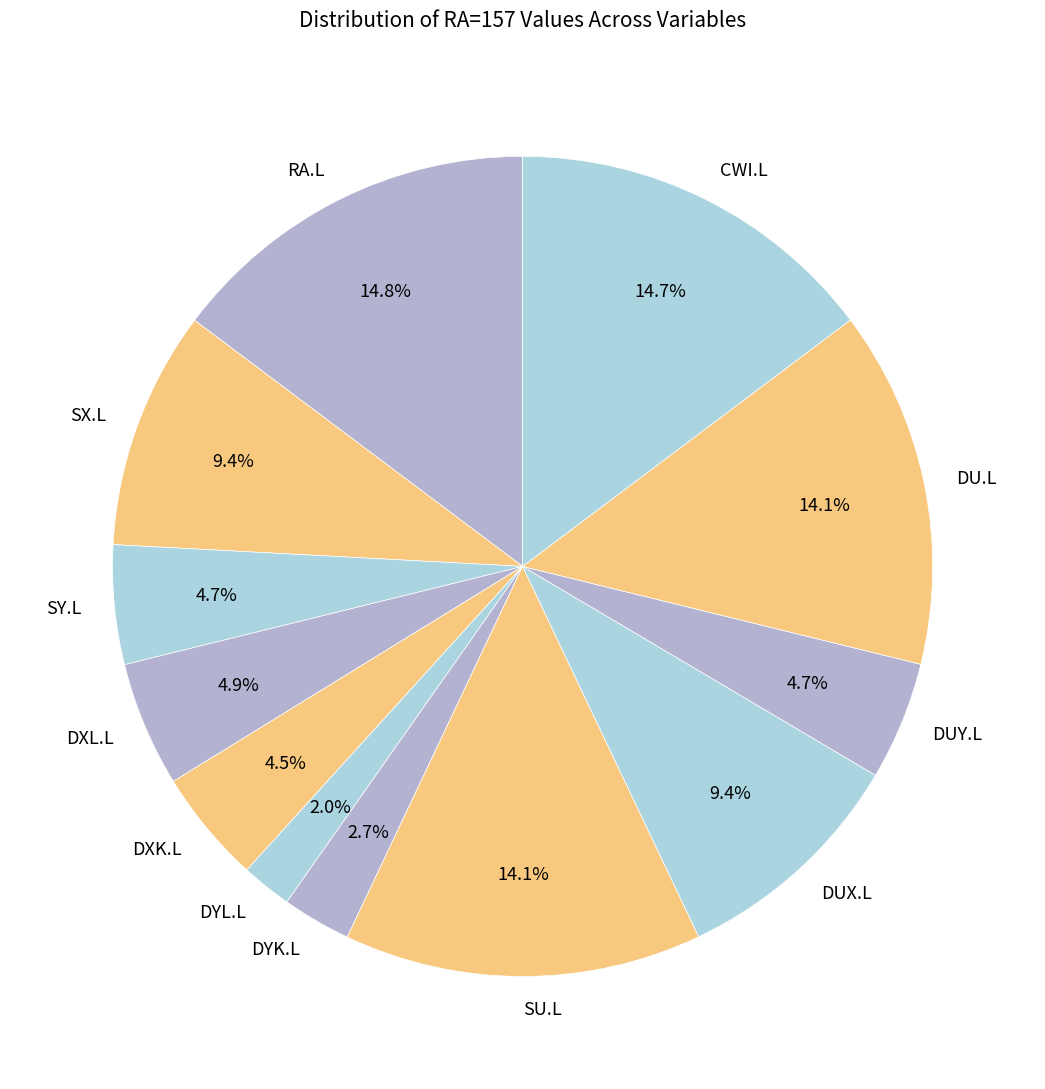

How many segments does this pie chart have?

12